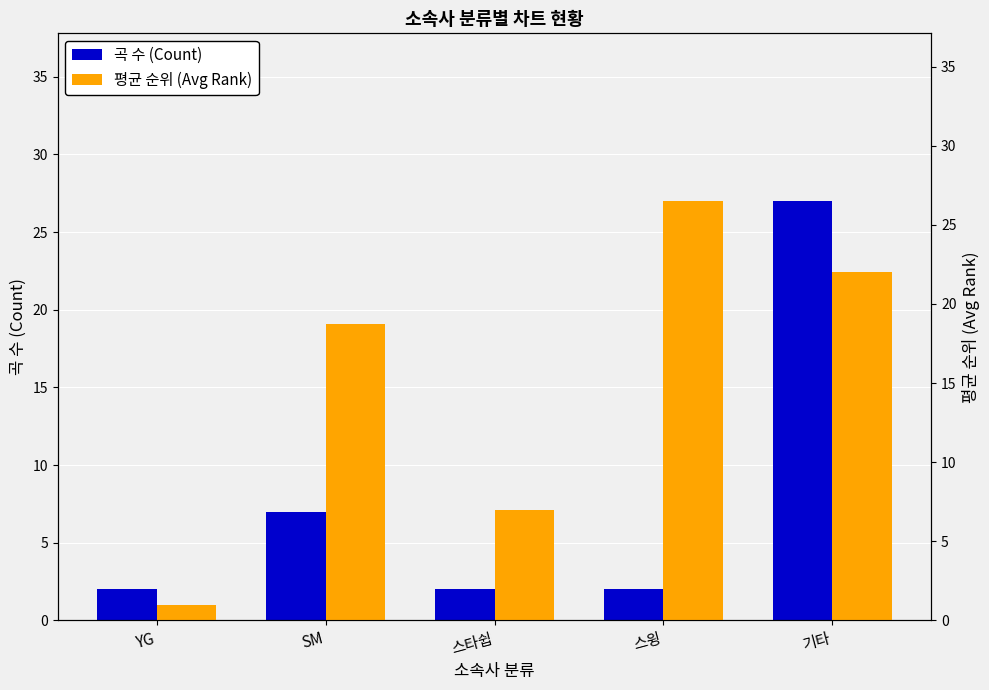

Reading left to right, what are all the values shown in this chart?

곡 수 (Count): YG=2.0	SM=7.0	스타쉽=2.0	스윙=2.0	기타=27.0
평균 순위 (Avg Rank): YG=1.0	SM=18.7	스타쉽=7.0	스윙=26.5	기타=22.0